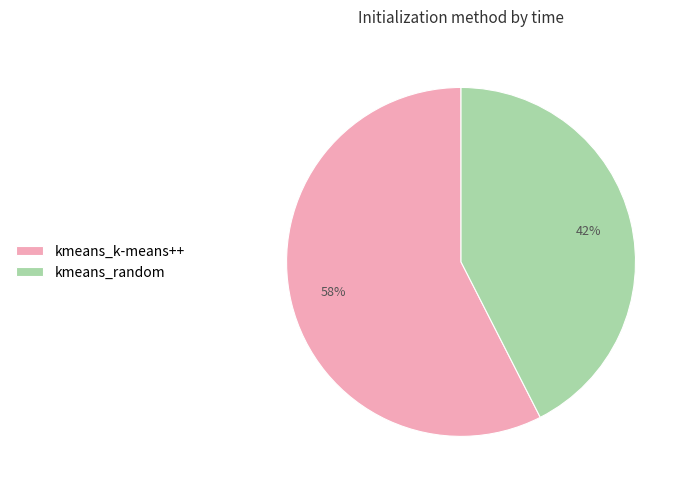

Do kmeans_random and kmeans_k-means++ together represent more than half of the pie?

Yes